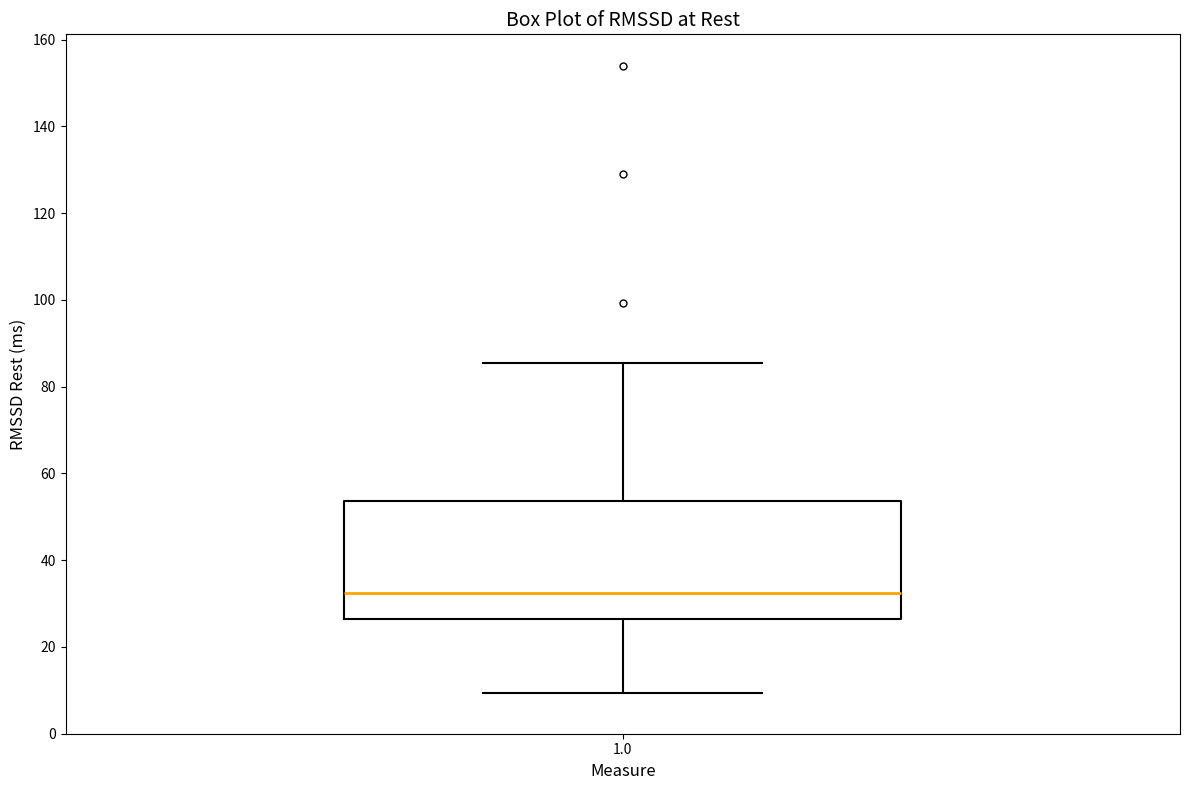

Transcribe this box plot: give where the median line is, the range the box spans, and where the two whiskers end, as read against the y-axis. The values are not printed on the chart, so give them approximately, as read against the axis.

median 32, box 26 to 54, whiskers 10 to 86